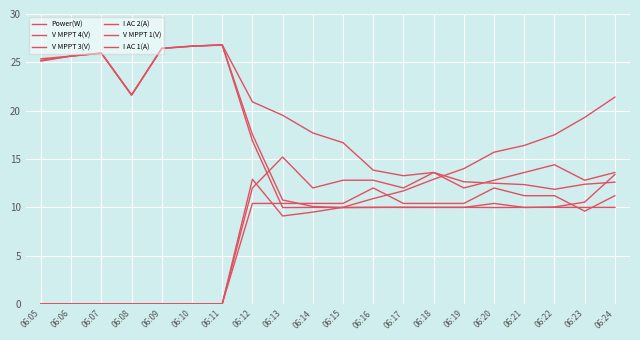

Does the chart display data point markers on the line(s)?

No